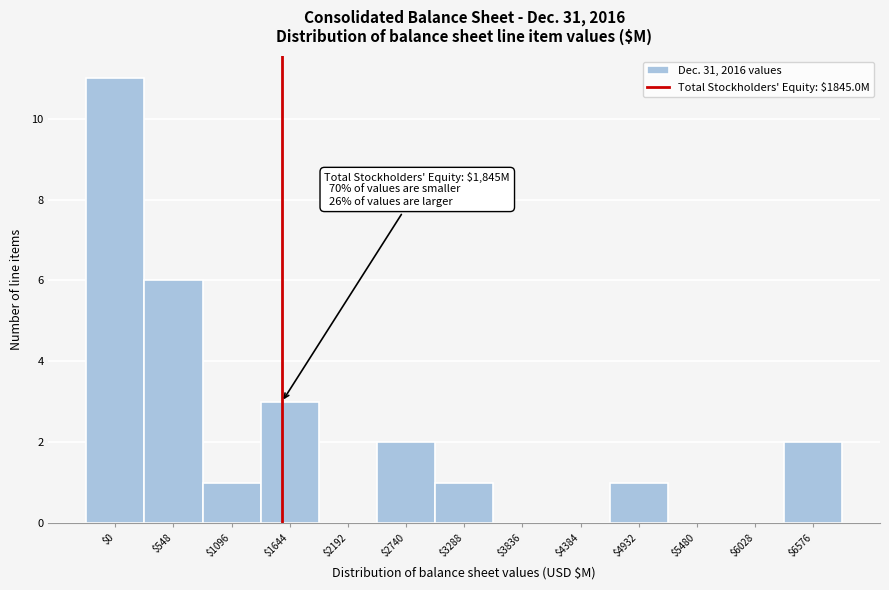

The chart shows a value of 7 at $2192. True or false?

False